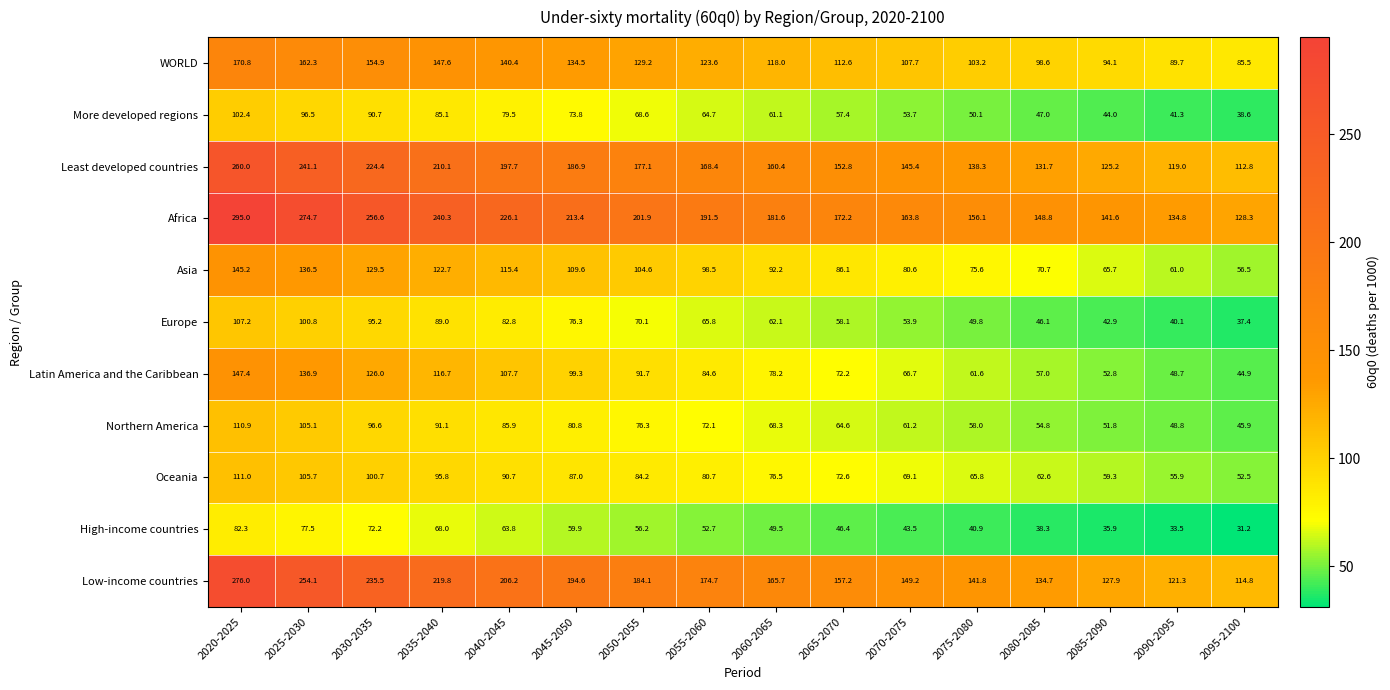

What is the total value across all series at 2080-2085?

890.3